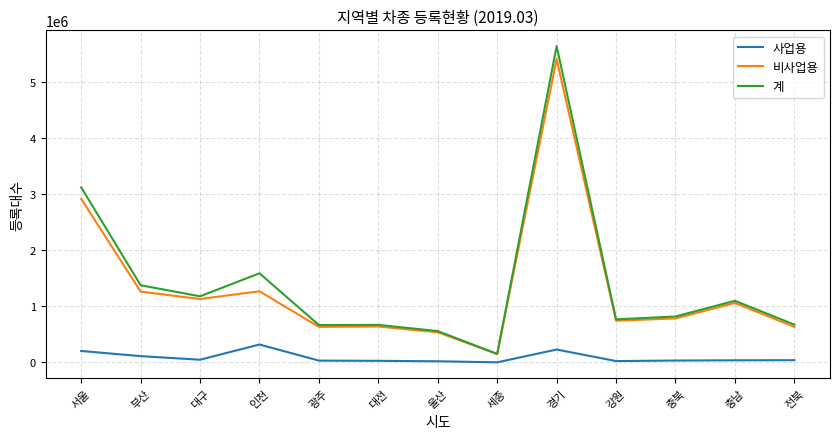

True or false: 계 and 사업용 cross at least once.

False